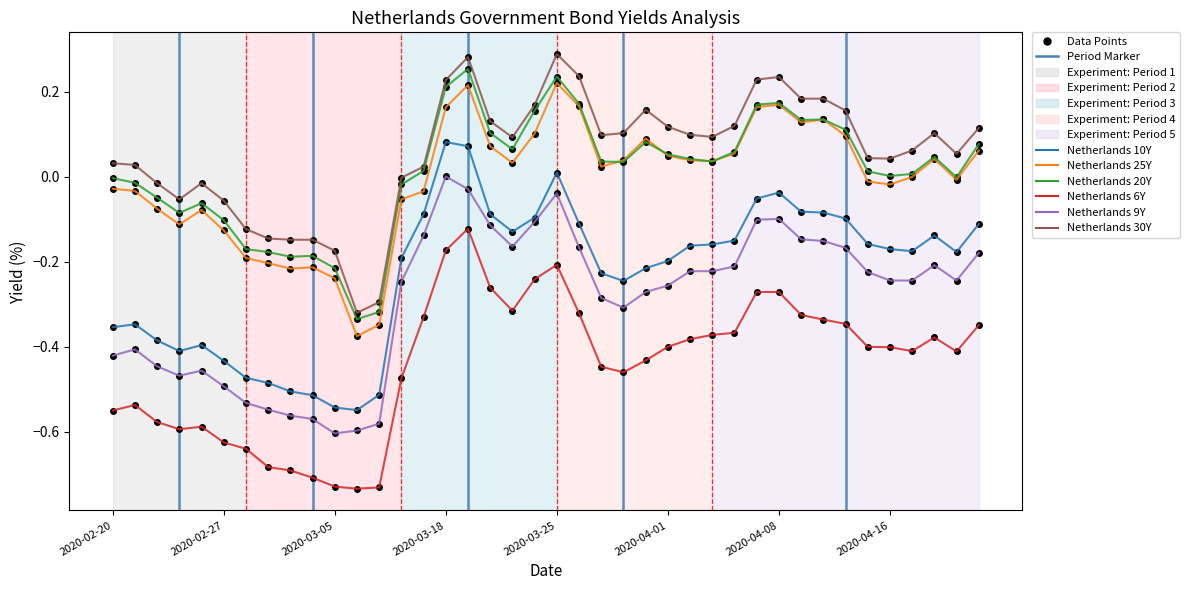

Does the chart have visible grid lines?

No